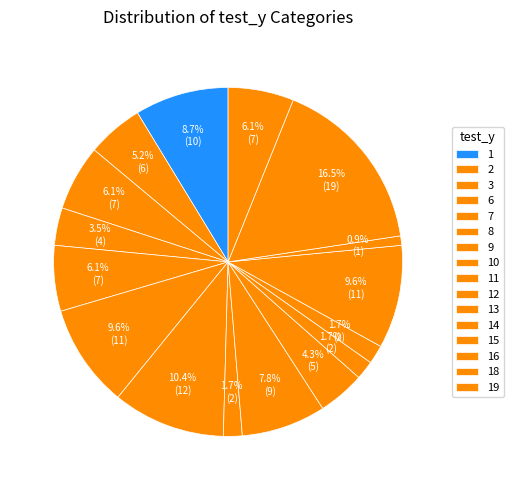

To the nearest percent, what is the average slice percentage?

6%